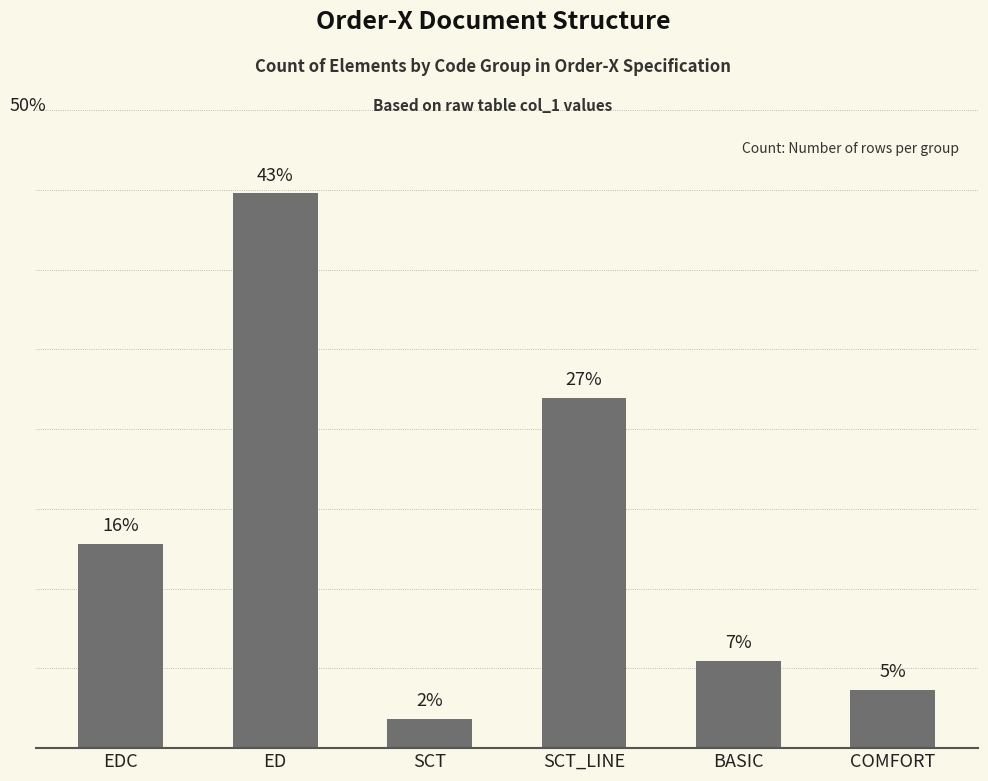

Reading left to right, extract all data points from this chart.

EDC=7	ED=19	SCT=1	SCT_LINE=12	BASIC=3	COMFORT=2